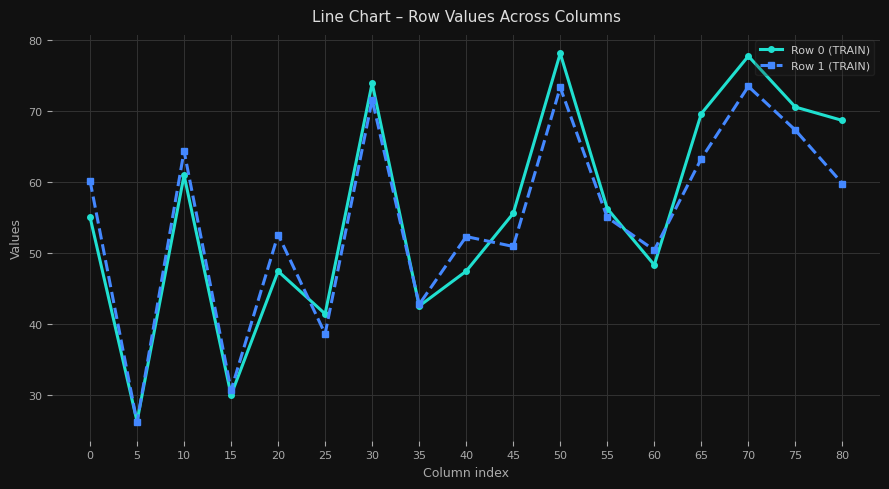

Which series changed the most between 40 and 70?

Row 0 (TRAIN)